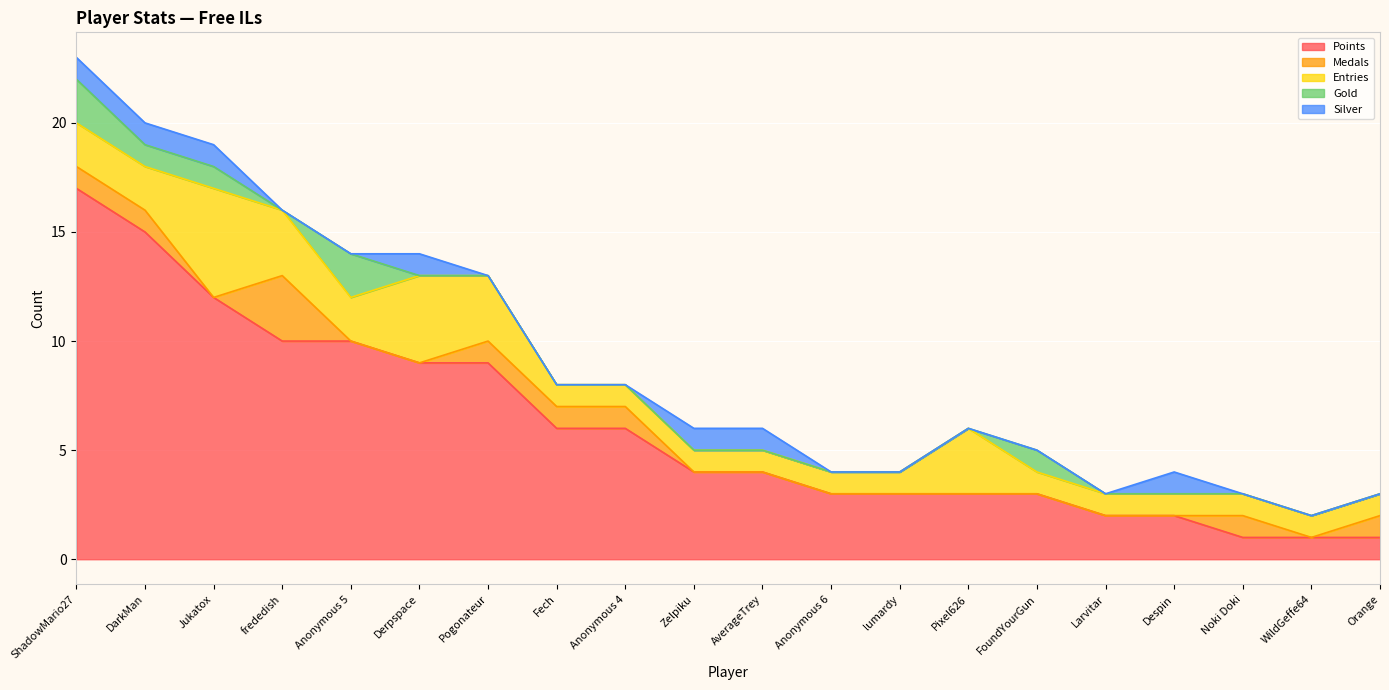

Reading left to right, extract all data points from this chart.

Points: 17	15	12	10	10	9	9	6	6	4	4	3	3	3	3	2	2	1	1	1
Medals: 1	1	0	3	0	0	1	1	1	0	0	0	0	0	0	0	0	1	0	1
Entries: 2	2	5	3	2	4	3	1	1	1	1	1	1	3	1	1	1	1	1	1
Gold: 2	1	1	0	2	0	0	0	0	0	0	0	0	0	1	0	0	0	0	0
Silver: 1	1	1	0	0	1	0	0	0	1	1	0	0	0	0	0	1	0	0	0